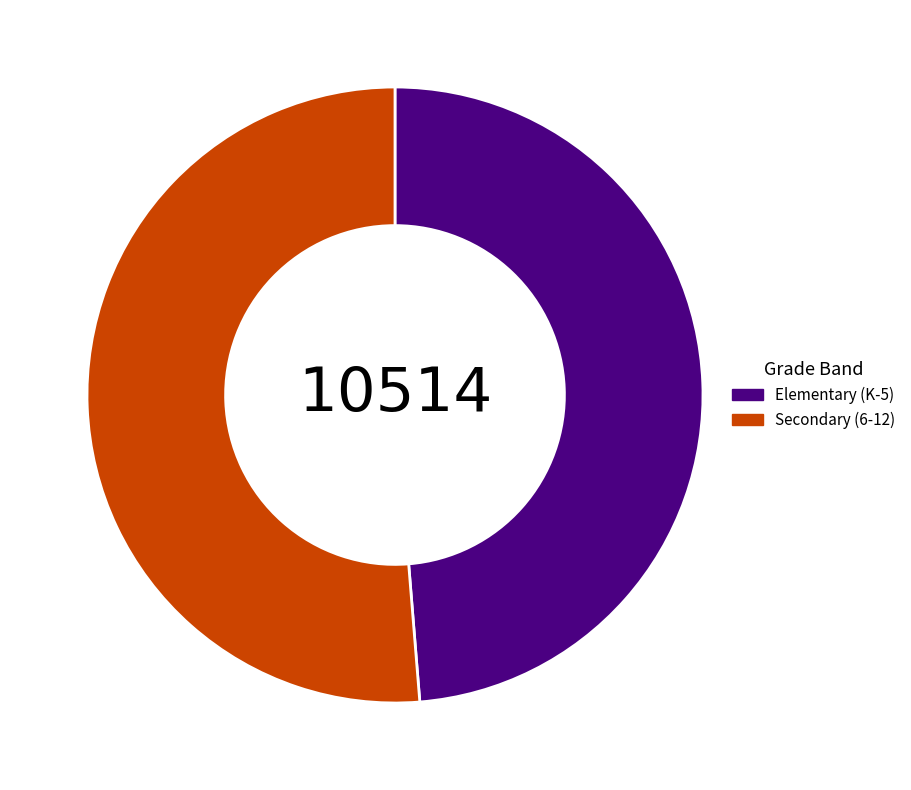

What is the largest slice in the pie chart?

Secondary (6-12)